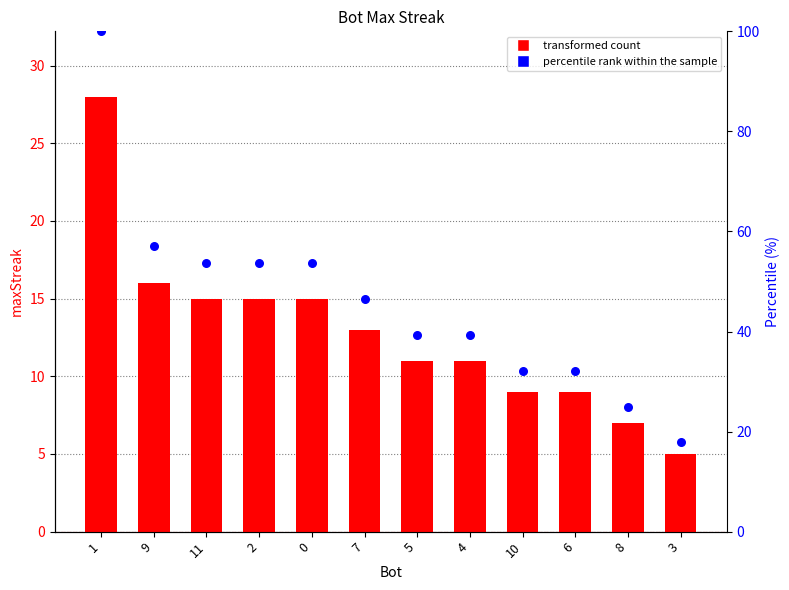

Which series has the largest Y range (max minus min)?

percentile rank within the sample